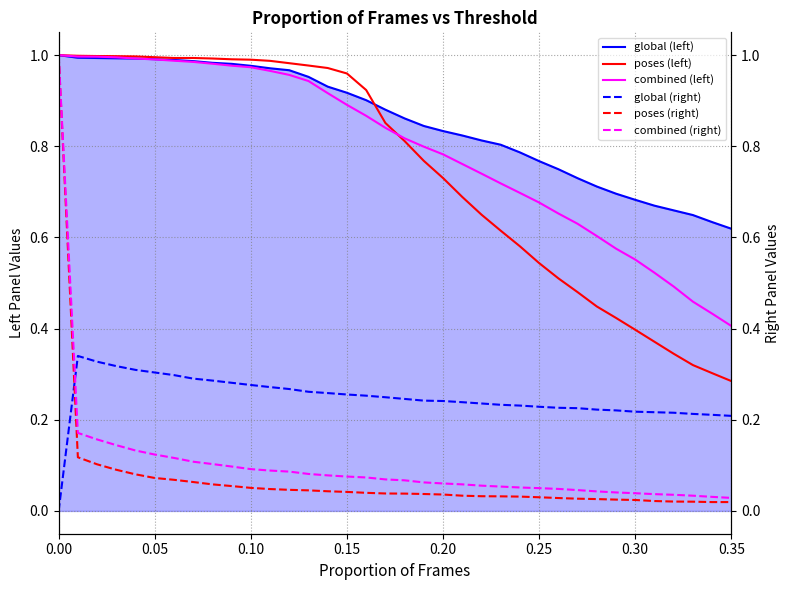

What is the difference between the maximum and second lowest values in the poses (right) series?

1.0